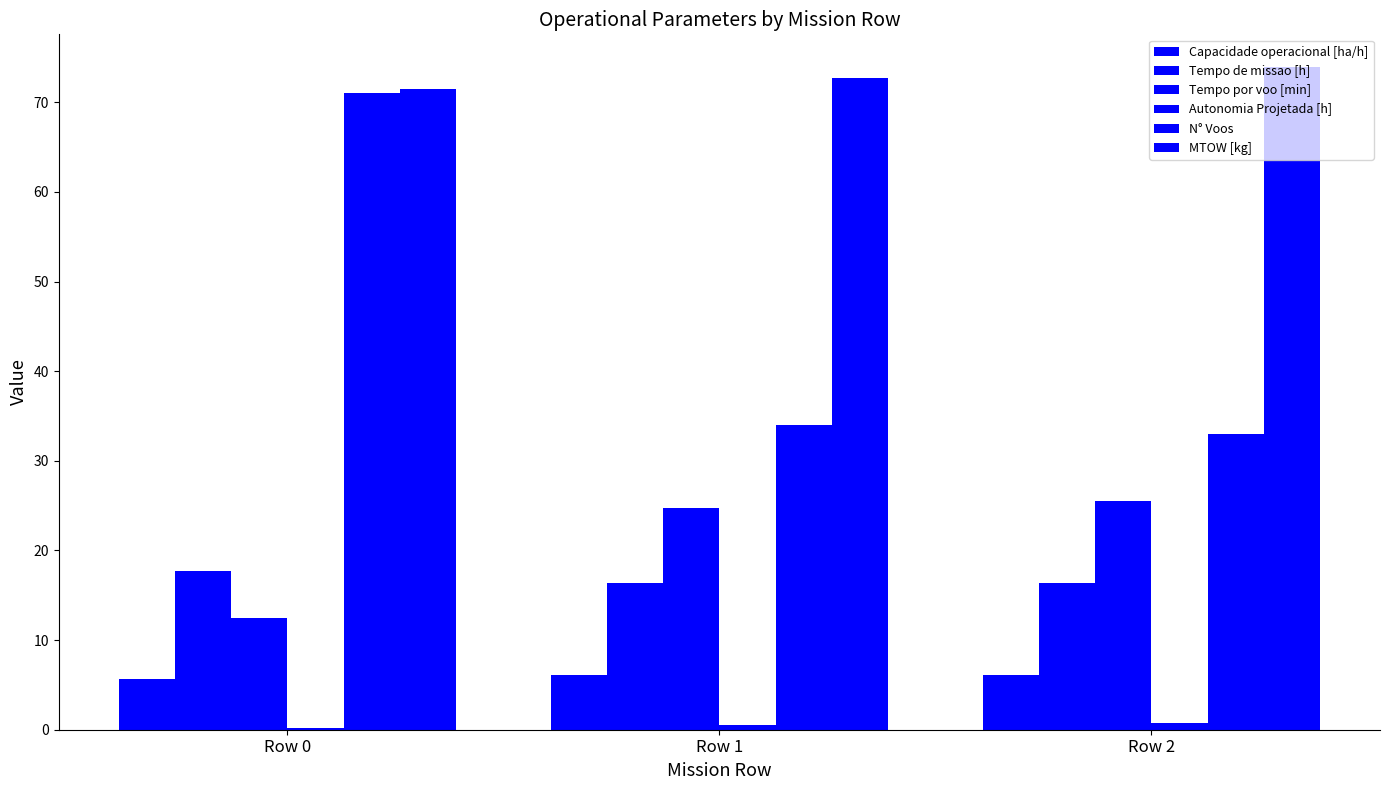

True or false: MTOW [kg] has a value of 72.7 at Row 1.

True